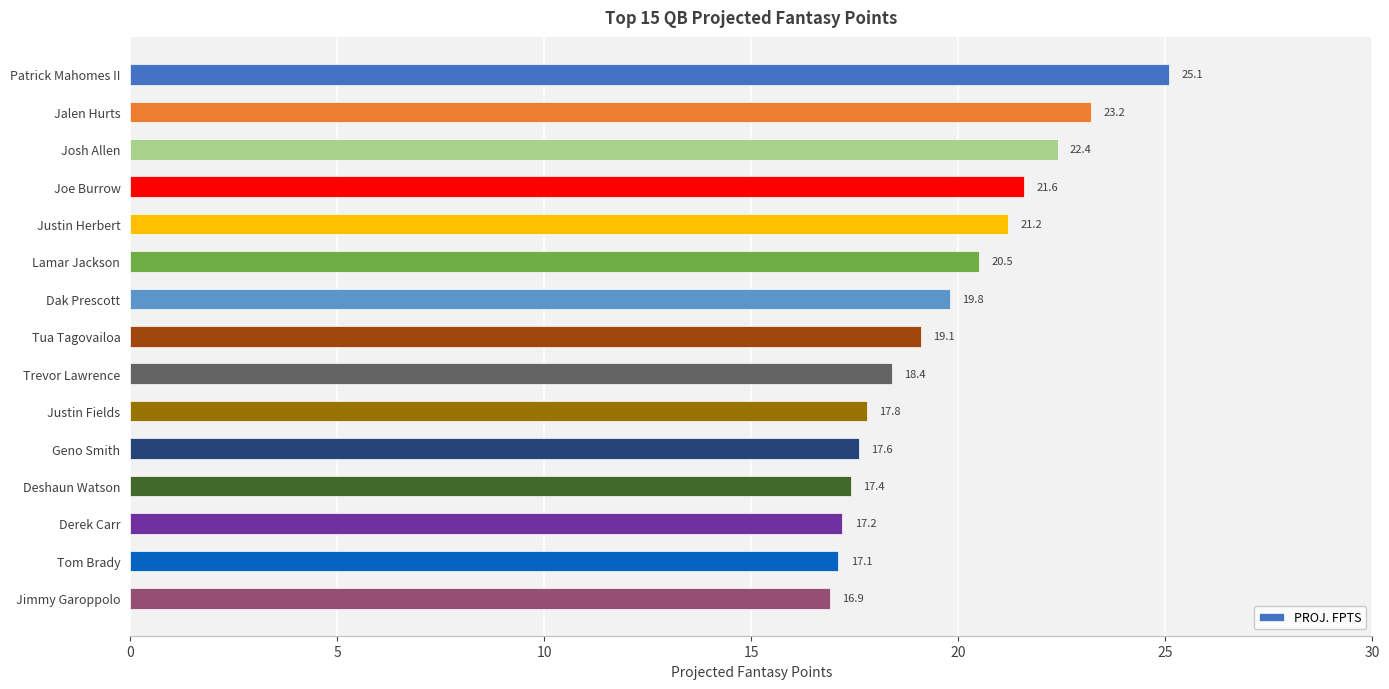

What is the difference between the second highest and second lowest values?

6.1